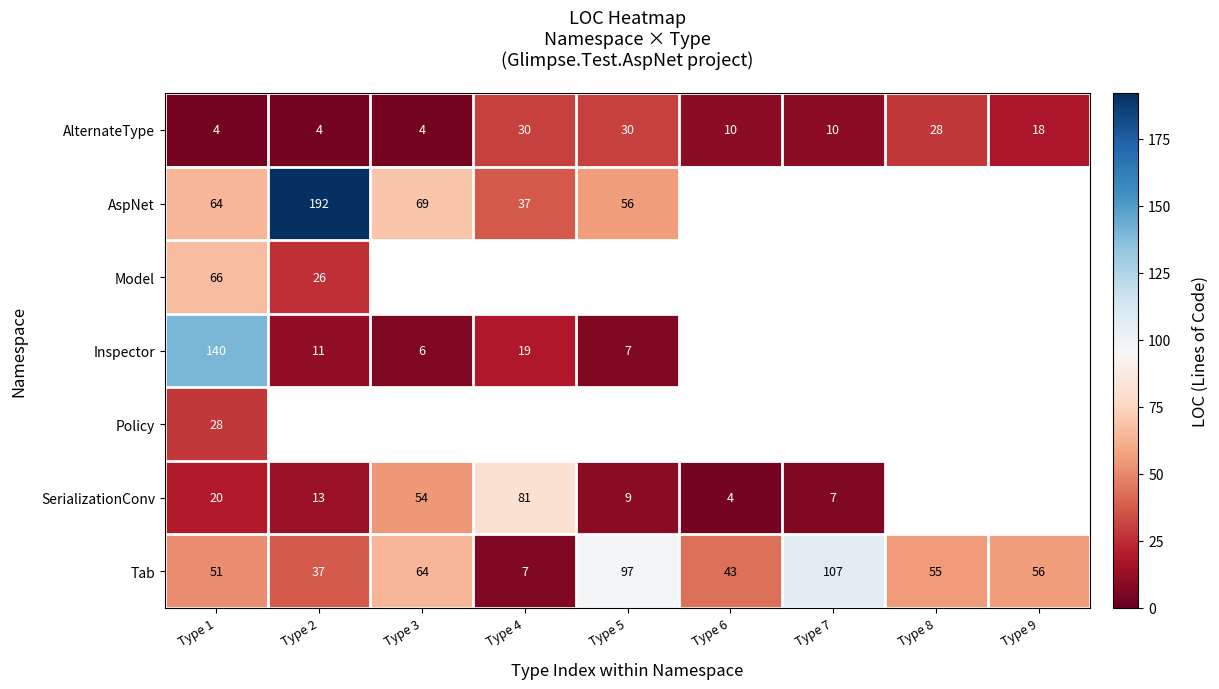

True or false: Inspector has a value of 6 at Type 3.

True